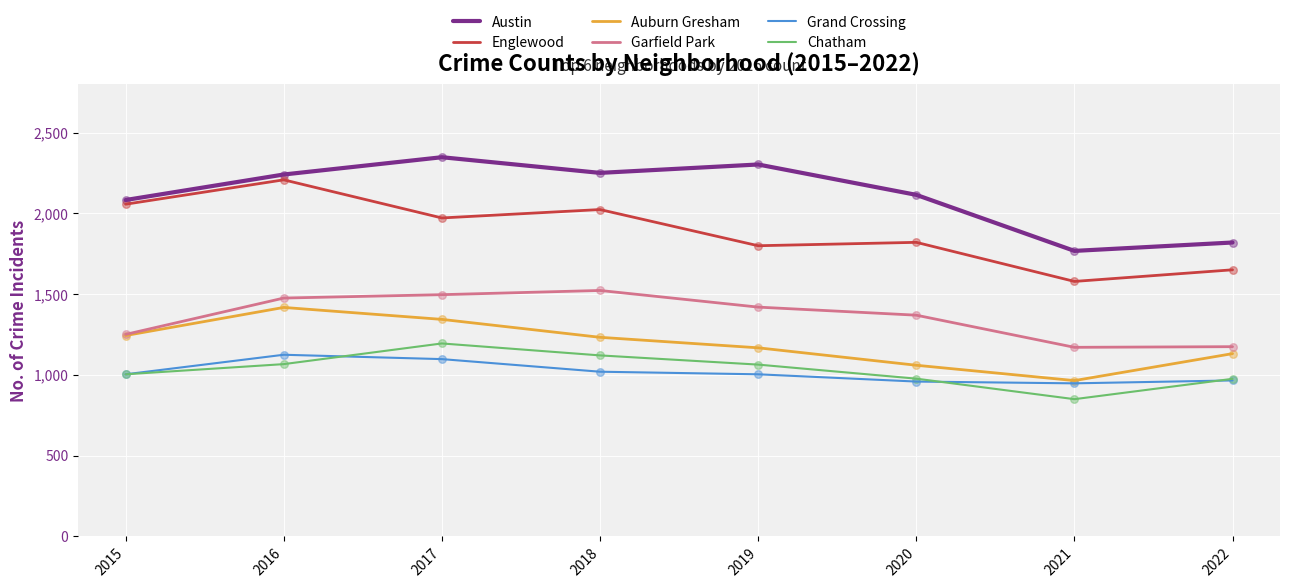

Which series changed the most between 2019 and 2021?

Austin